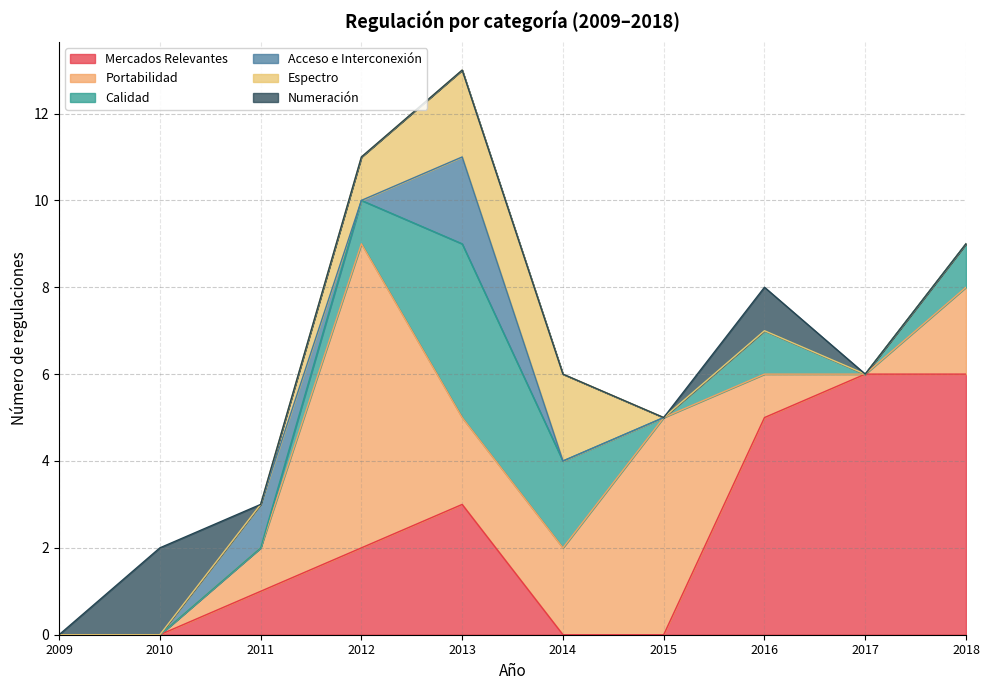

The value of Portabilidad at 2010 is 0. True or false?

True